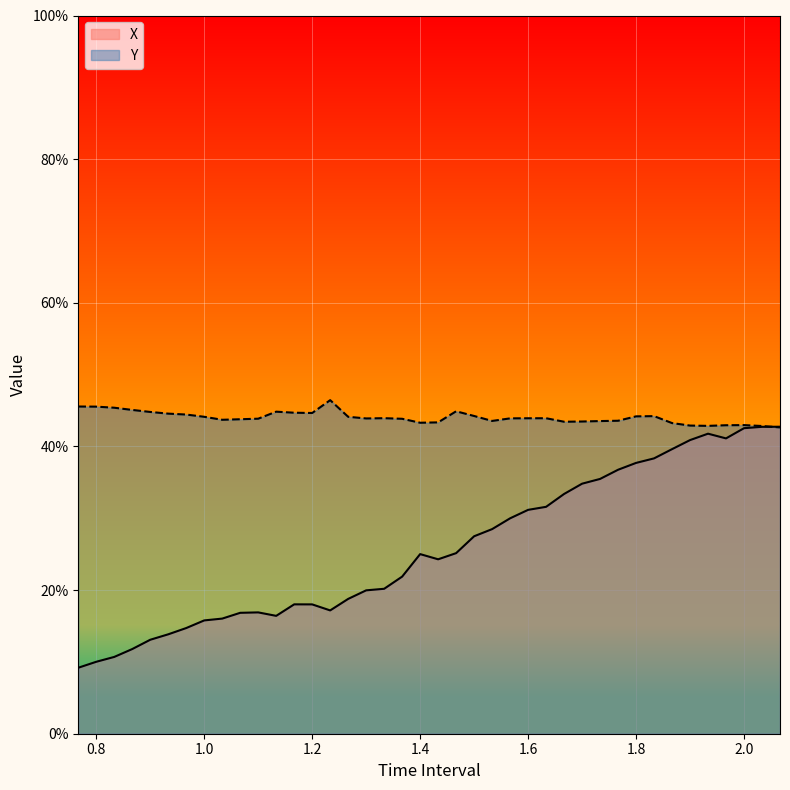

What are all the series names shown in the legend?

X, Y